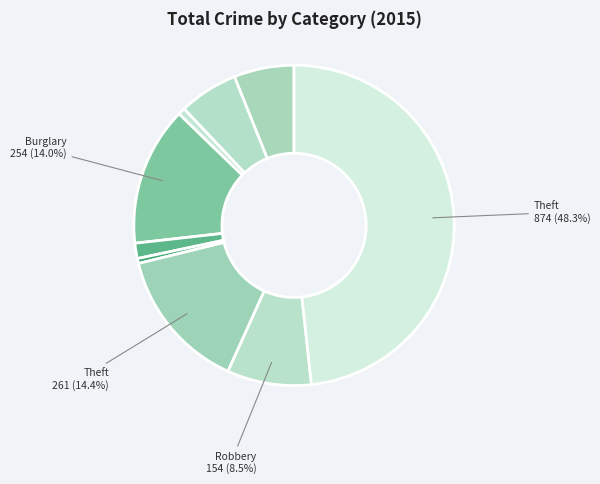

How many slices are in this pie chart?

9